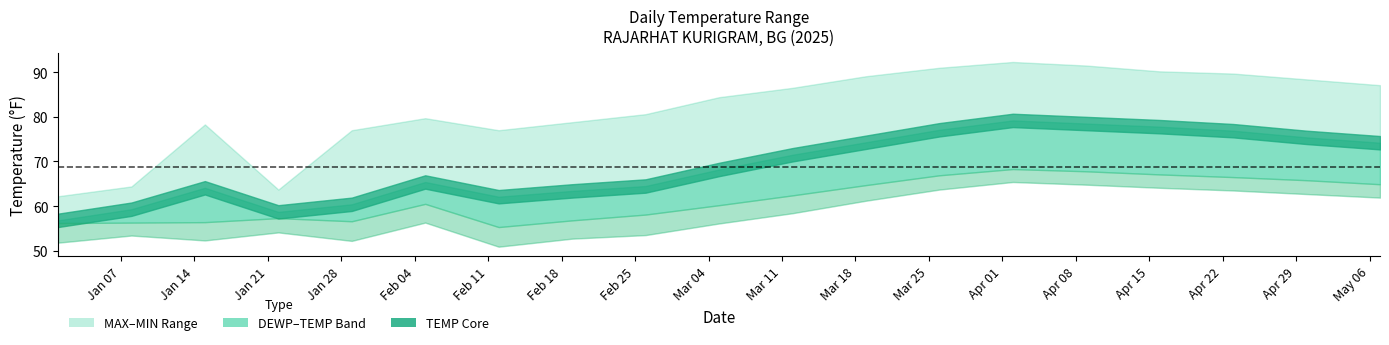

At which category does DEWP reach its first local peak?

2025-01-22